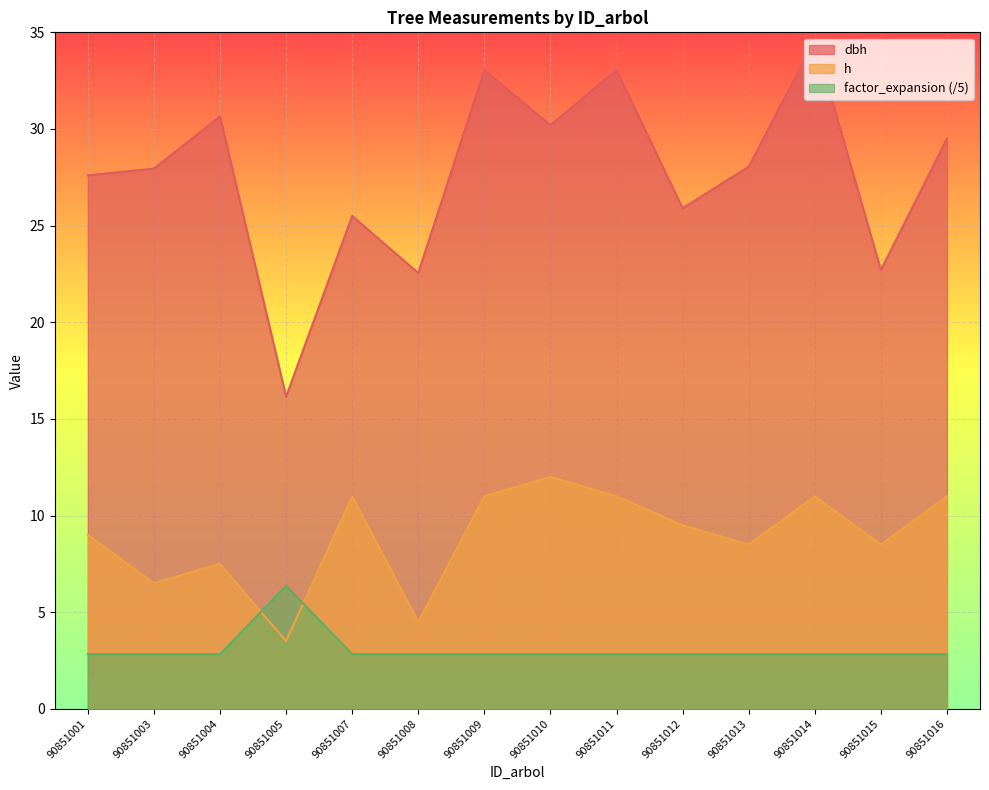

Which category has the lowest value across all series?

90851001